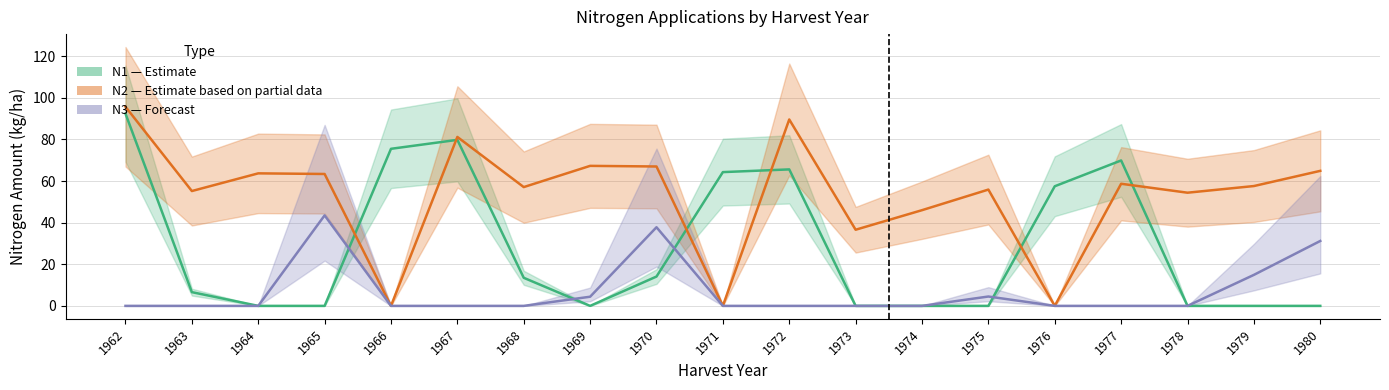

Rank the categories by N2 value from highest to lowest.

1962, 1972, 1967, 1969, 1970, 1980, 1964, 1965, 1977, 1979, 1968, 1975, 1963, 1978, 1974, 1973, 1966, 1971, 1976